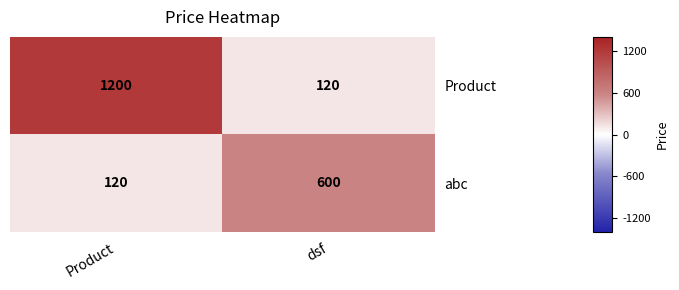

Rank the series at Product from highest to lowest value.

Product, abc